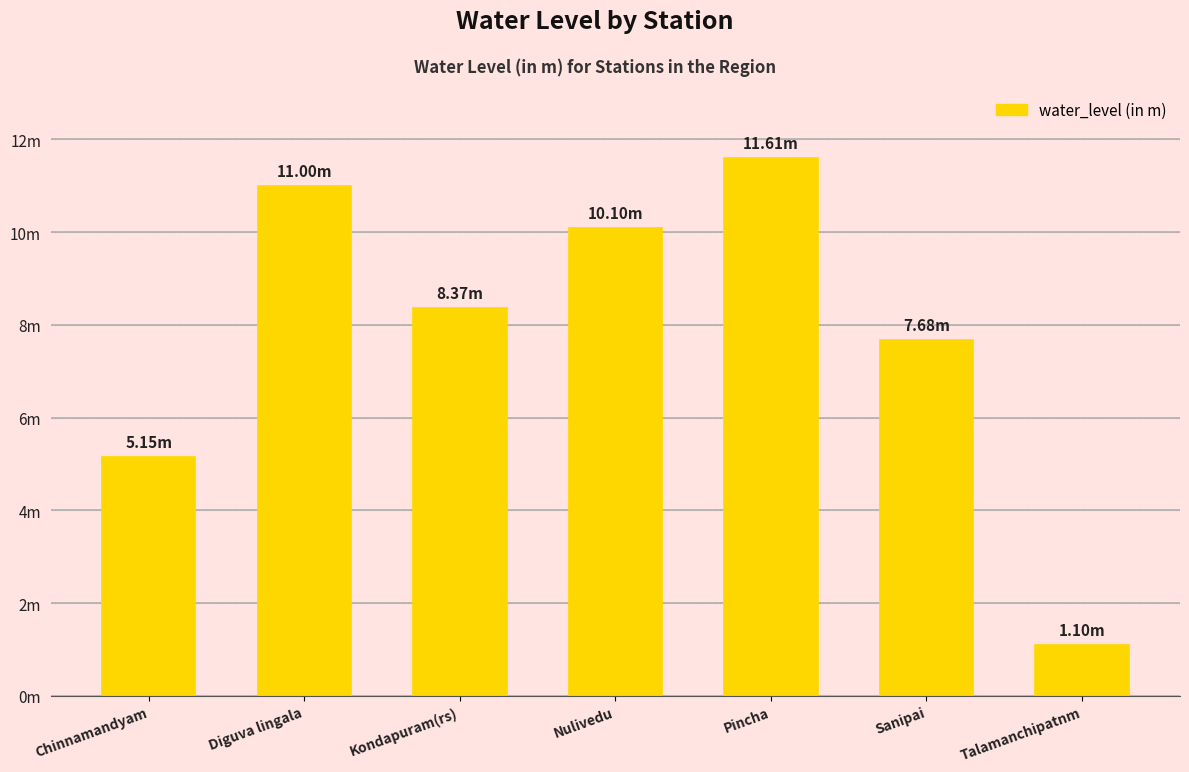

List the labels in order of value, smallest first.

Talamanchipatnm, Chinnamandyam, Sanipai, Kondapuram(rs), Nulivedu, Diguva lingala, Pincha